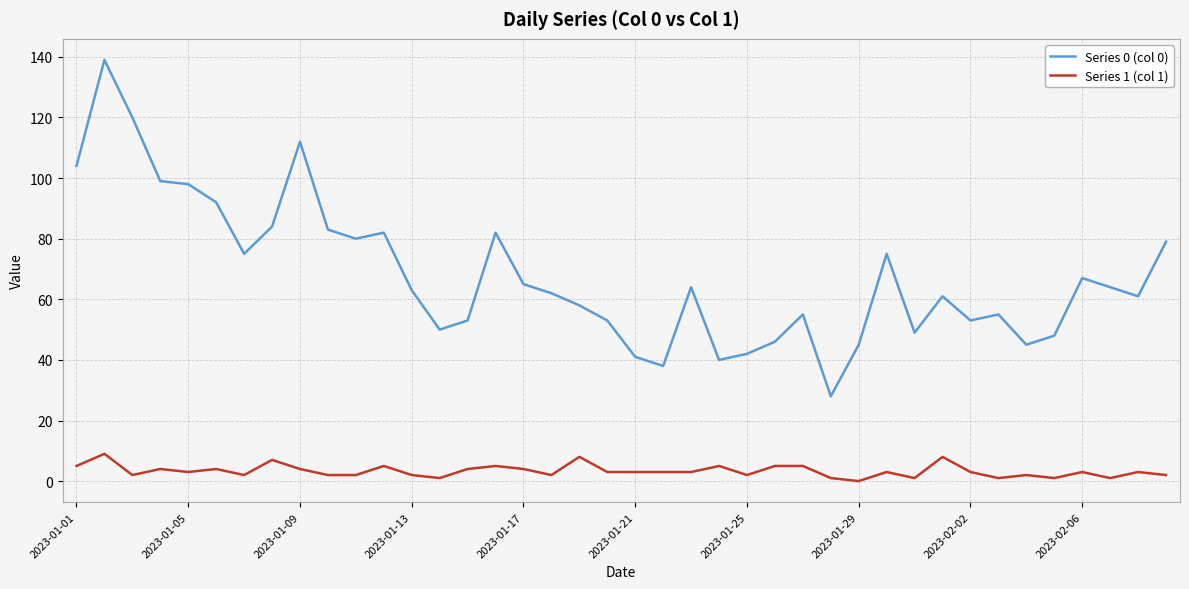

In Series 0 (col 0), how many points are higher than both neighbors (excluding endpoints)?

10